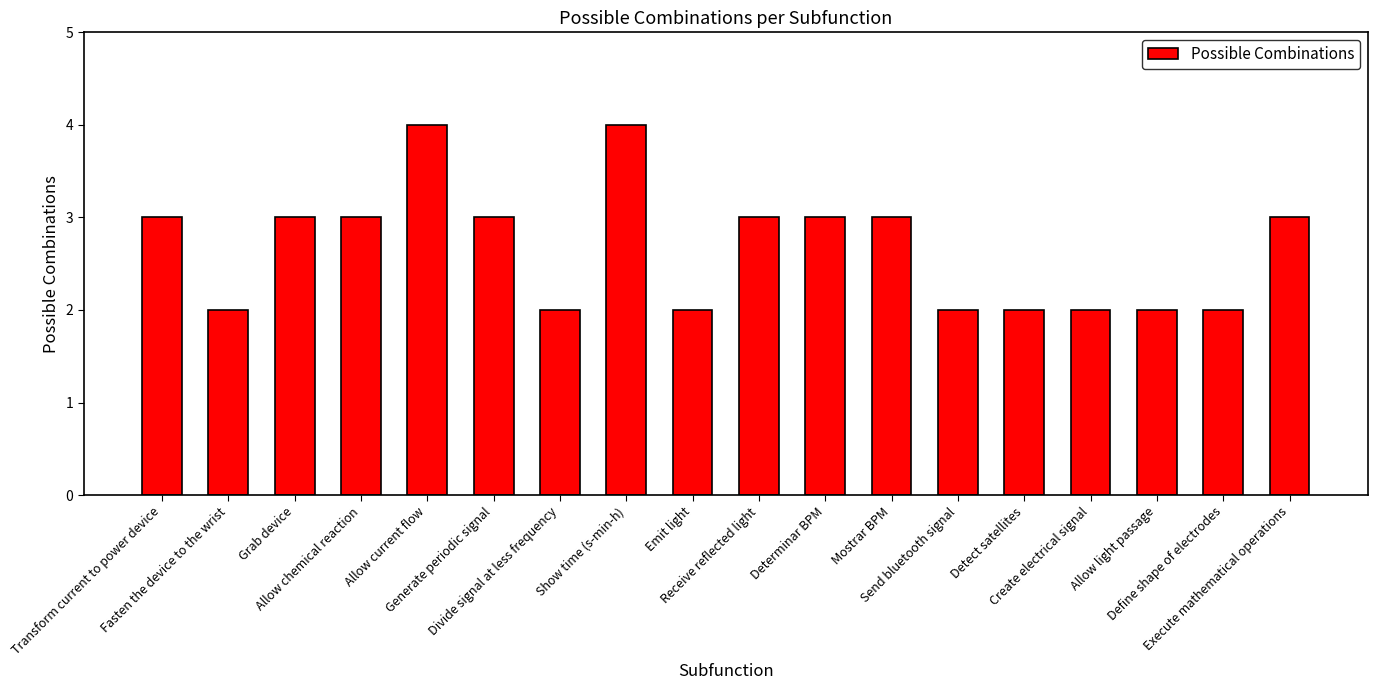

The chart shows a value of 1 at Create electrical signal. True or false?

False